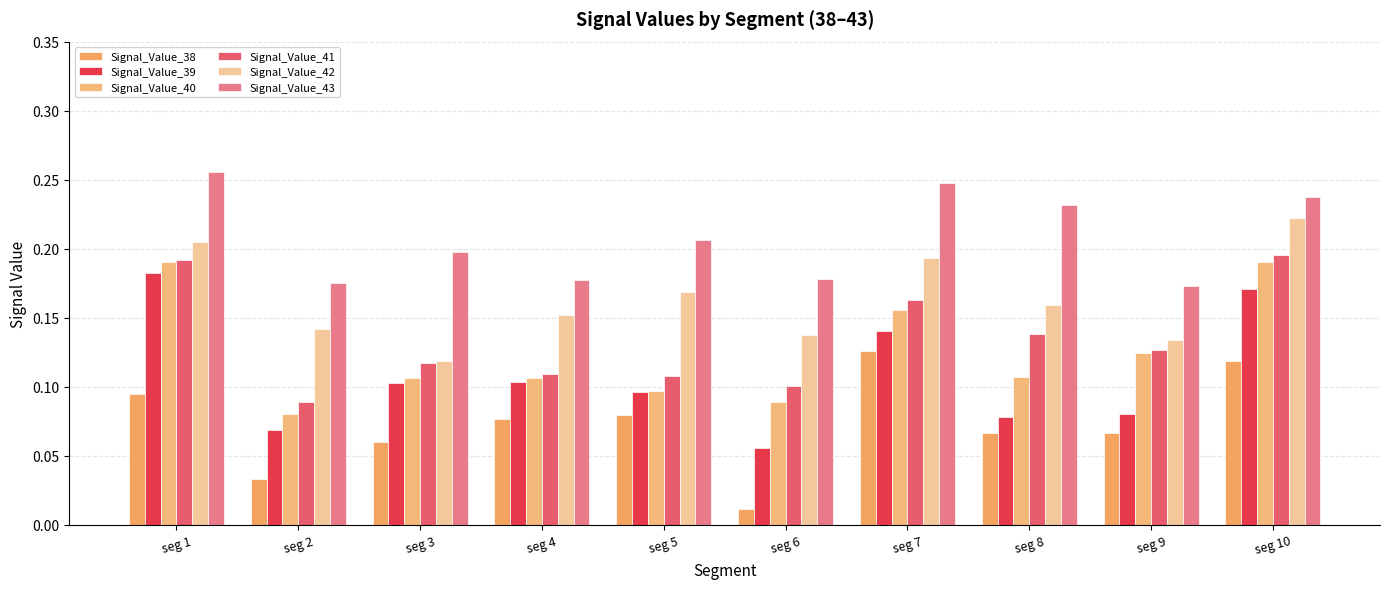

Which series has the largest total across all categories?

Signal_Value_43